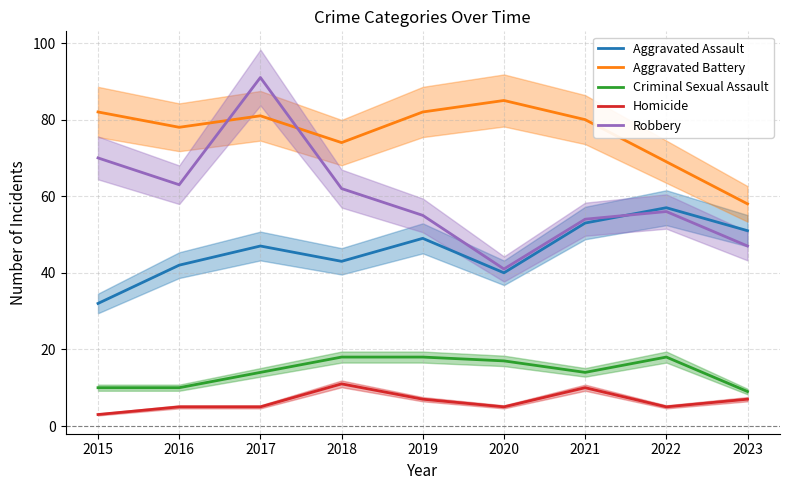

Where is the first local maximum for Aggravated Battery?

2017